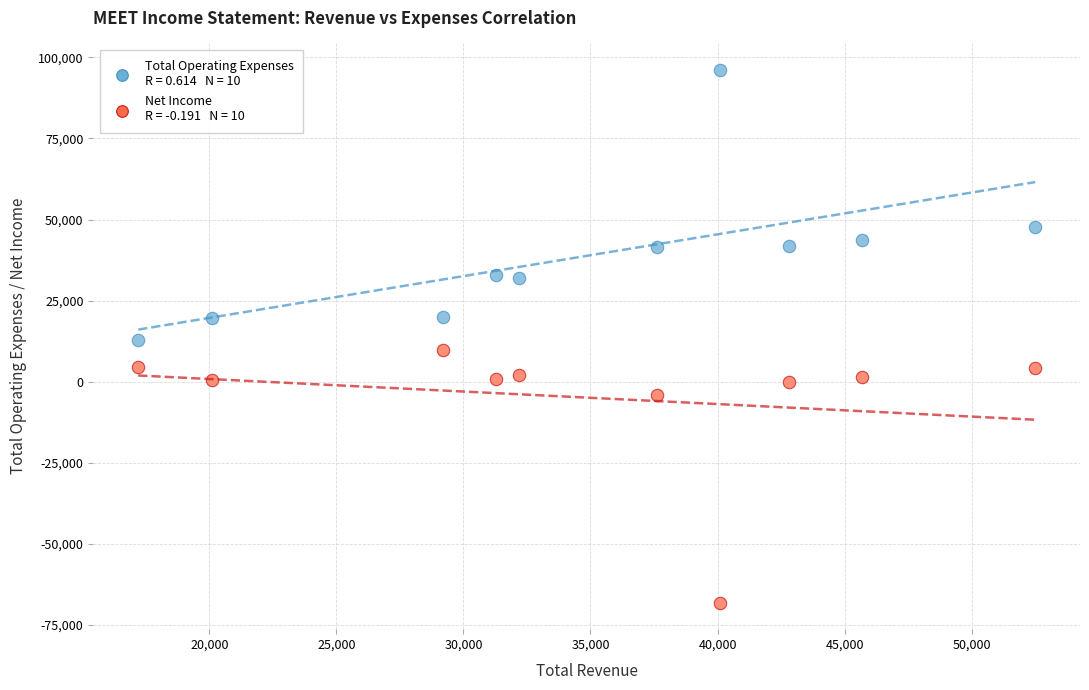

Across all data points, what is the range of X values (max minus min)?

35300